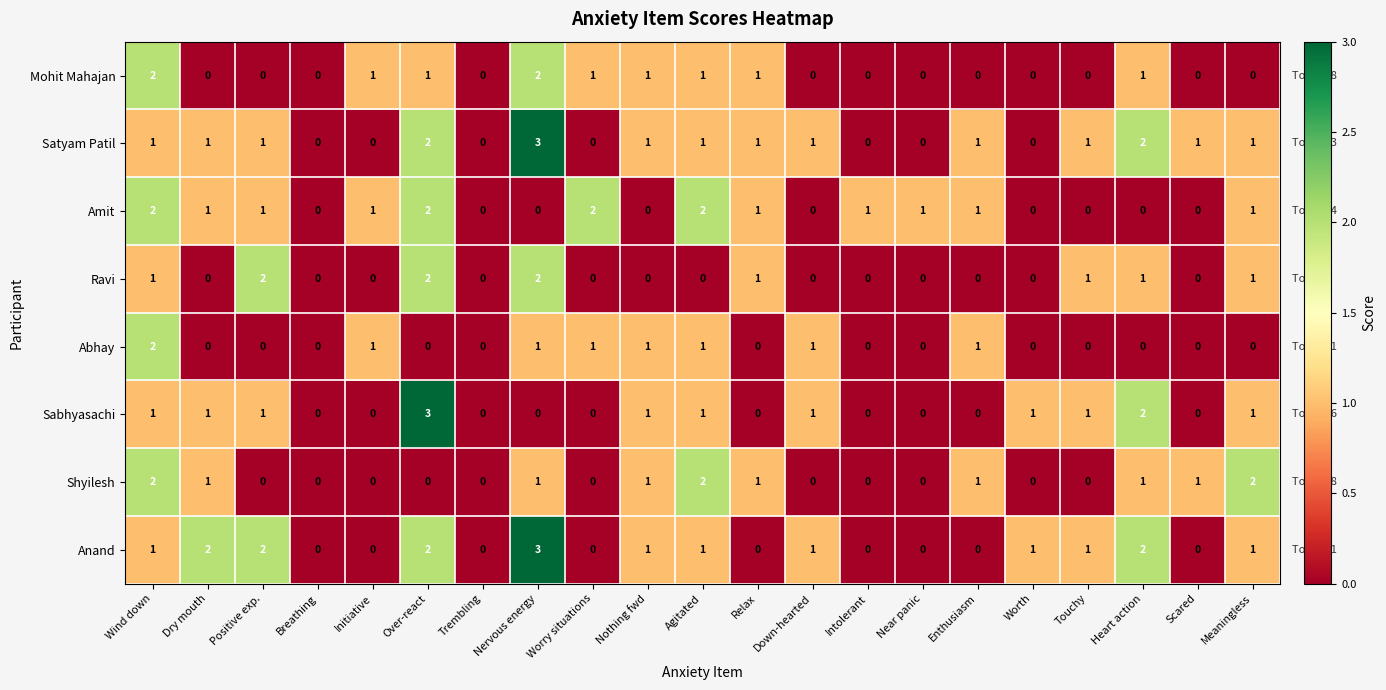

At which label does Amit first exceed 1?

Wind down